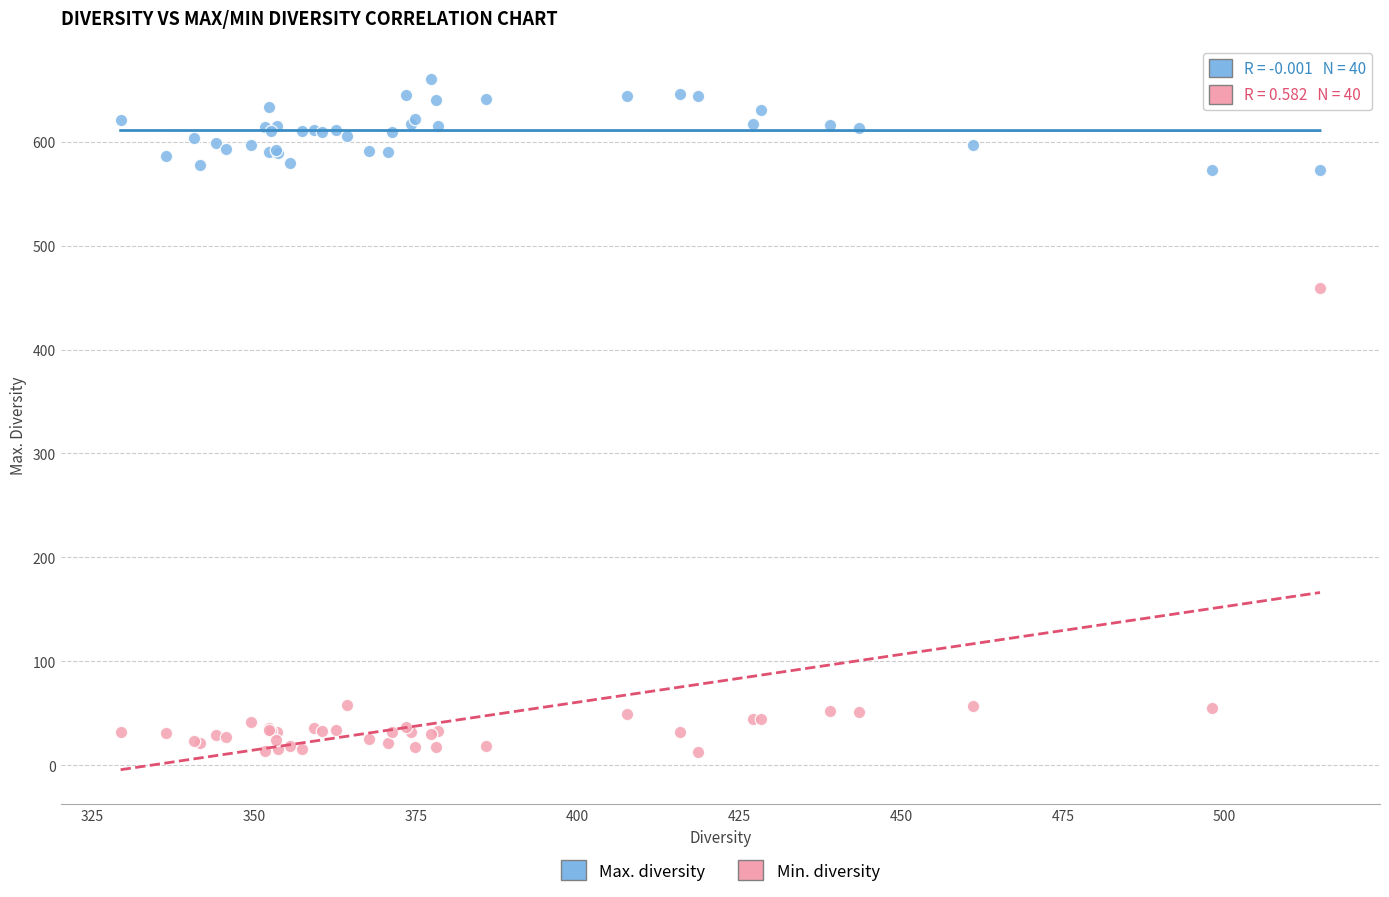

Which series has the largest Y range (max minus min)?

Min. diversity